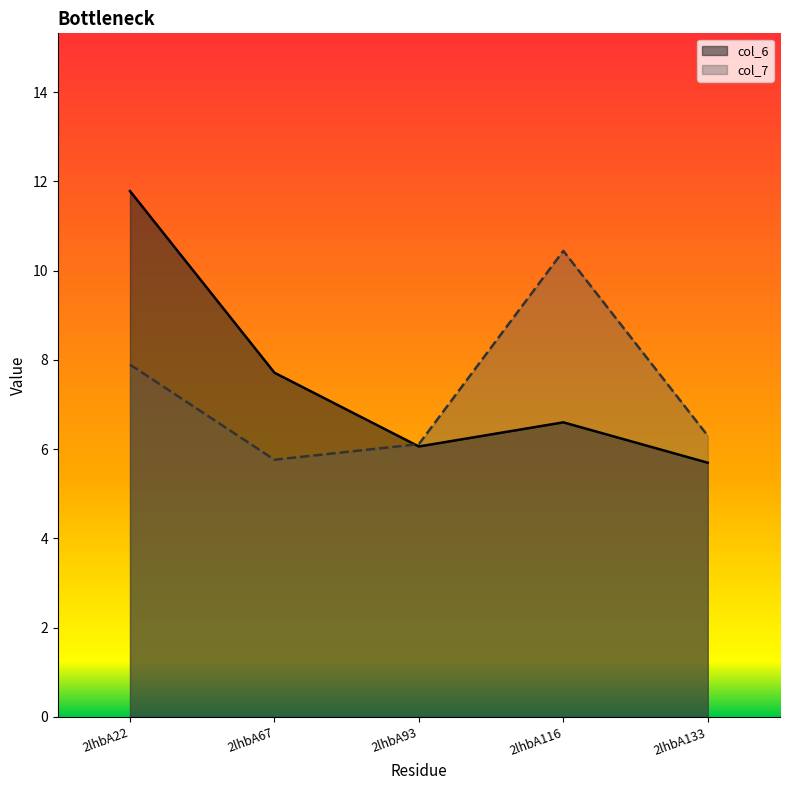

Which series ends up on top after the final intersection of col_6 and col_7?

col_7